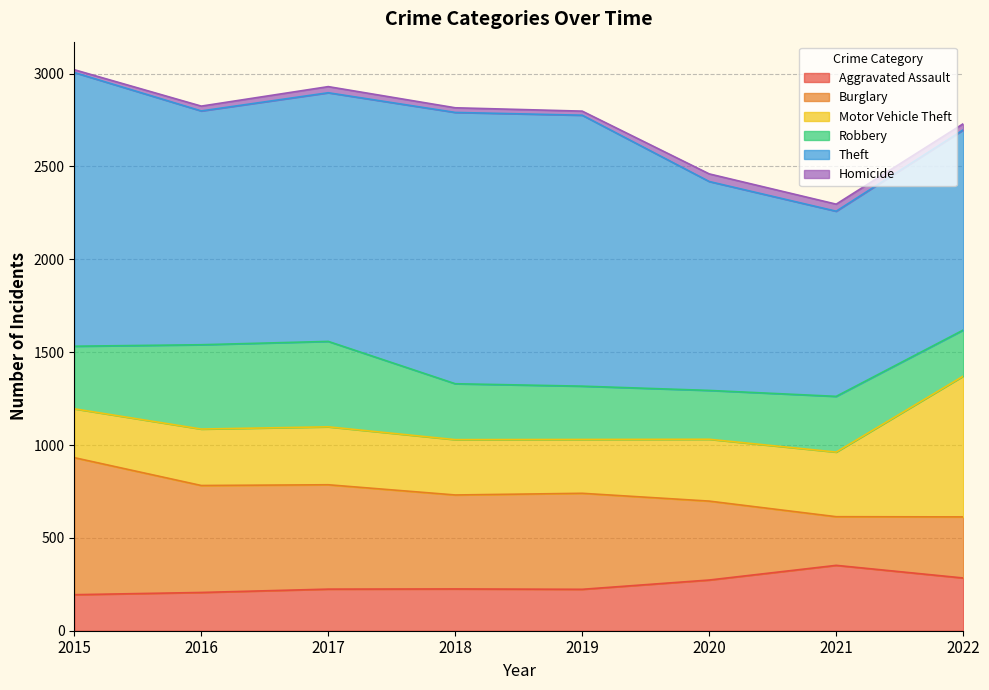

At which category does the chart reach its minimum across all series?

2015